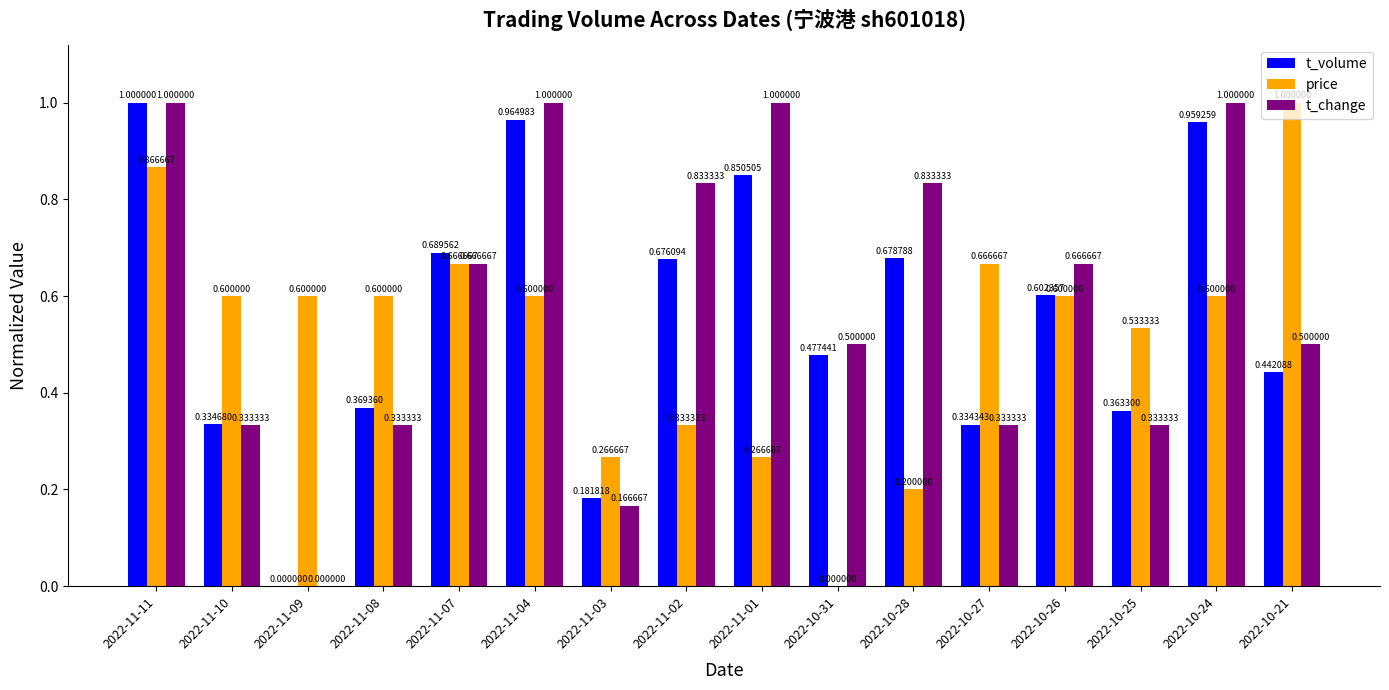

Between 2022-11-08 and 2022-11-03, which series saw the biggest shift?

price